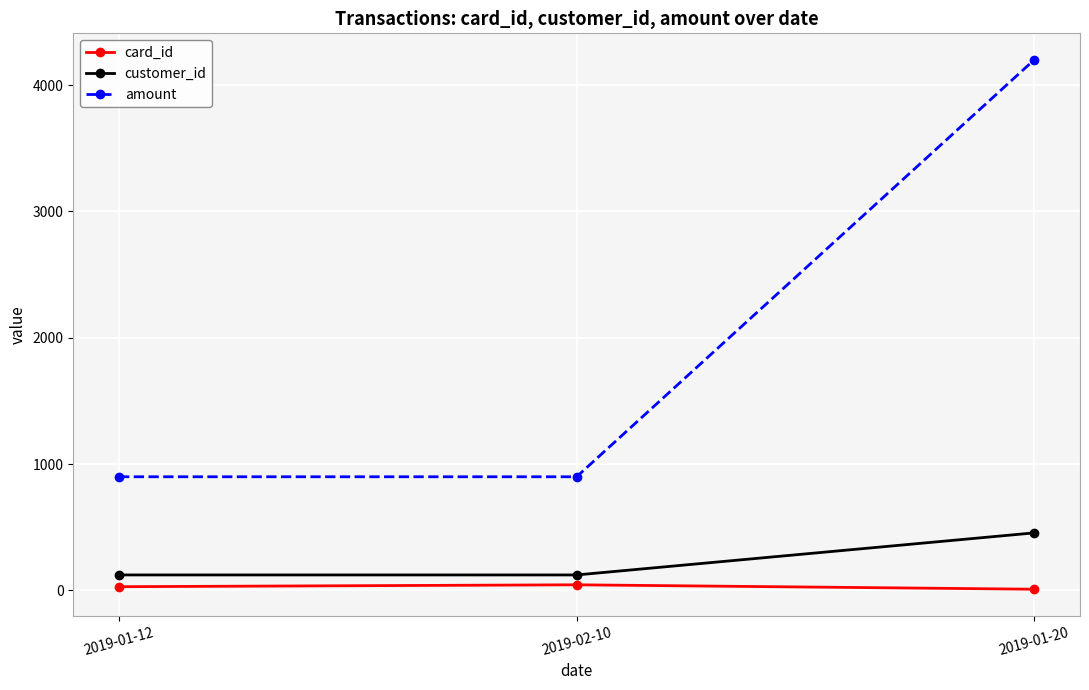

What is the label of the 3rd point from the left?

2019-01-20